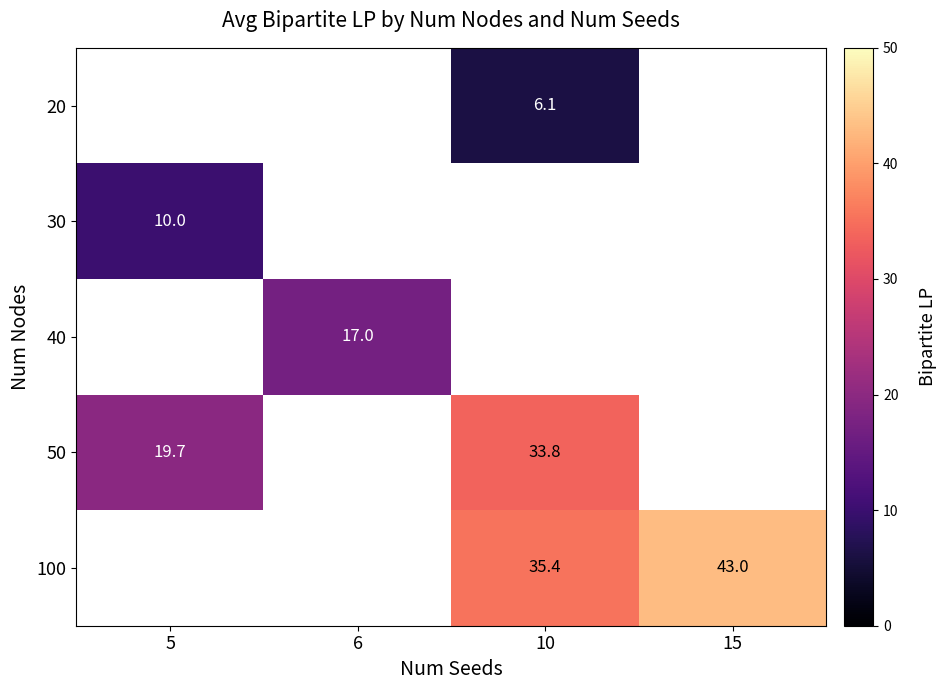

Which category has the highest value in the 30 series?

5